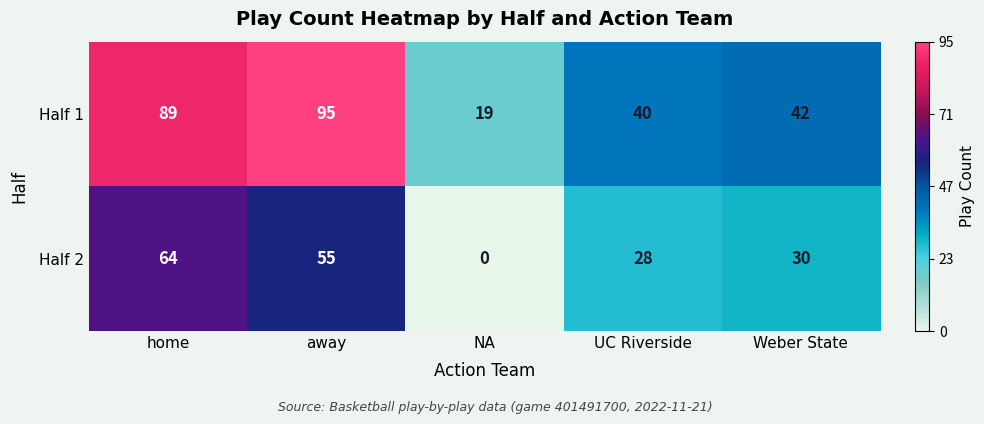

What is the average value of the Half 1 series?

57